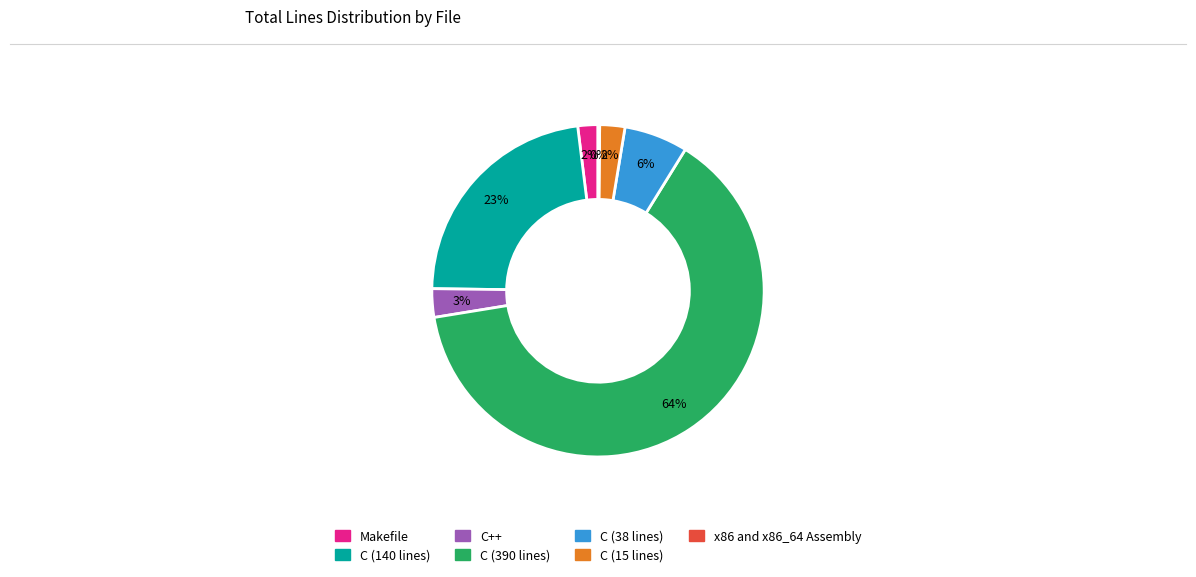

What percentage is the Makefile slice, to the nearest percent?

2%